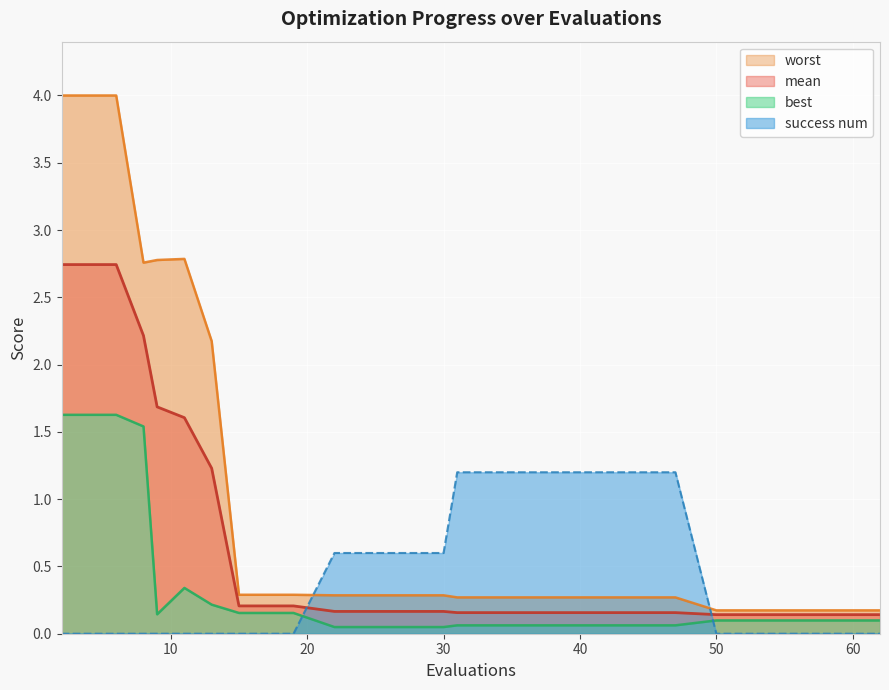

Which series ends up on top after the final intersection of success num and mean?

mean